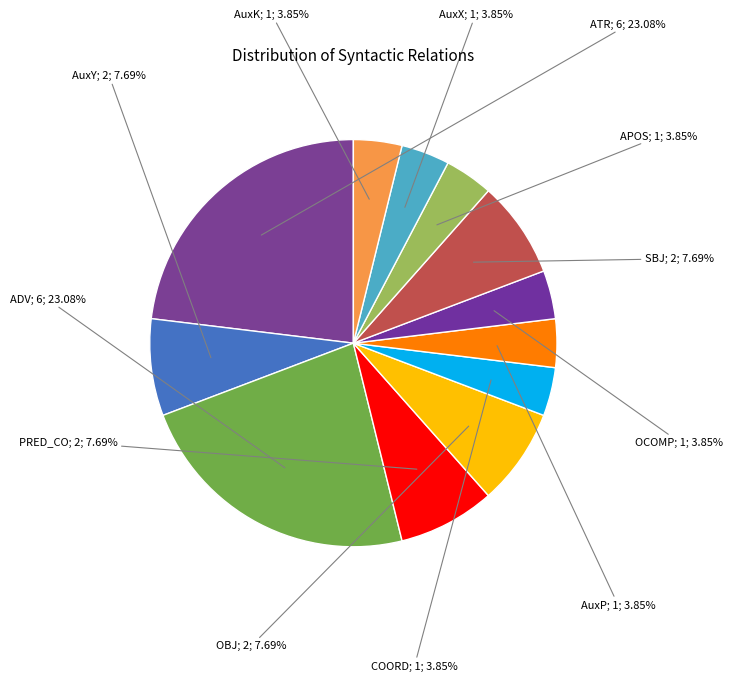

How many segments does this pie chart have?

12